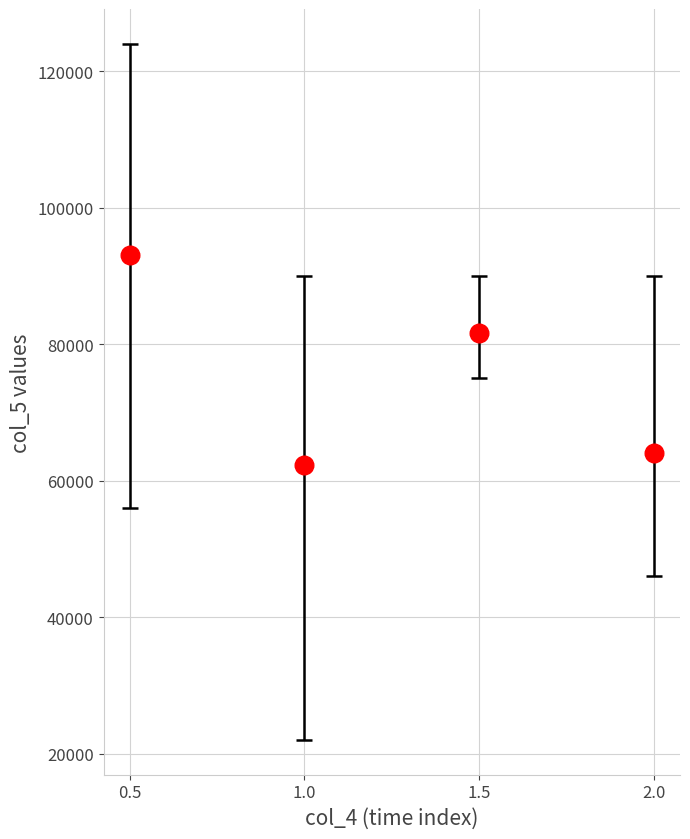

What Y value in the scatter plot is closest to 77666?

81666.7